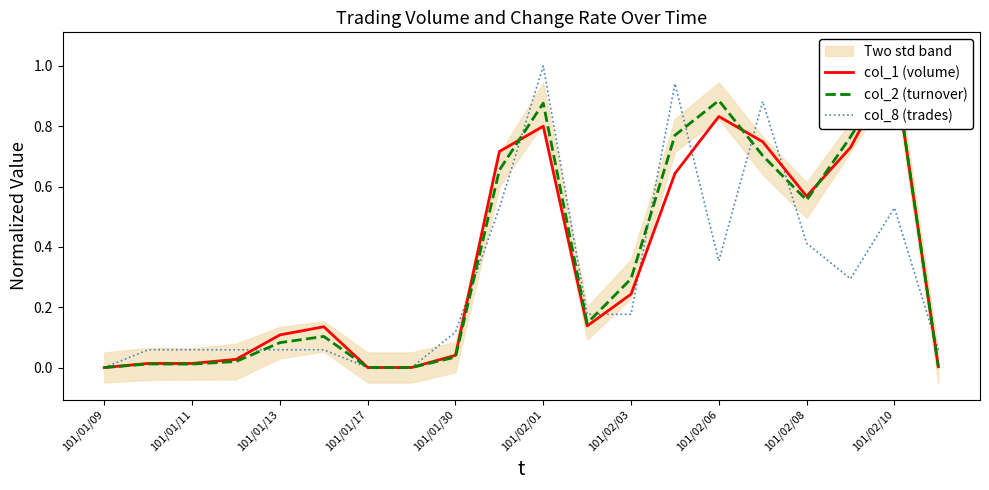

The col_8 (trades) series shows 0.2 at 101/01/30. True or false?

False